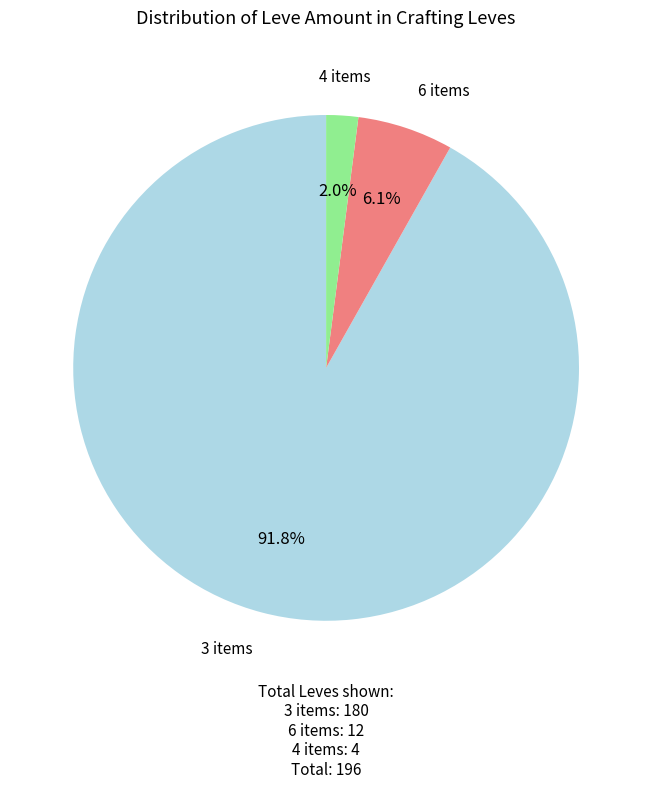

Is there a majority slice in this chart?

Yes